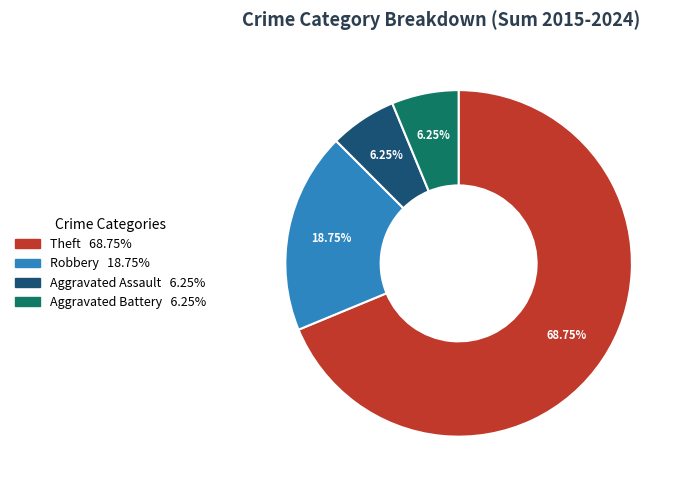

Which slice is the largest?

Theft